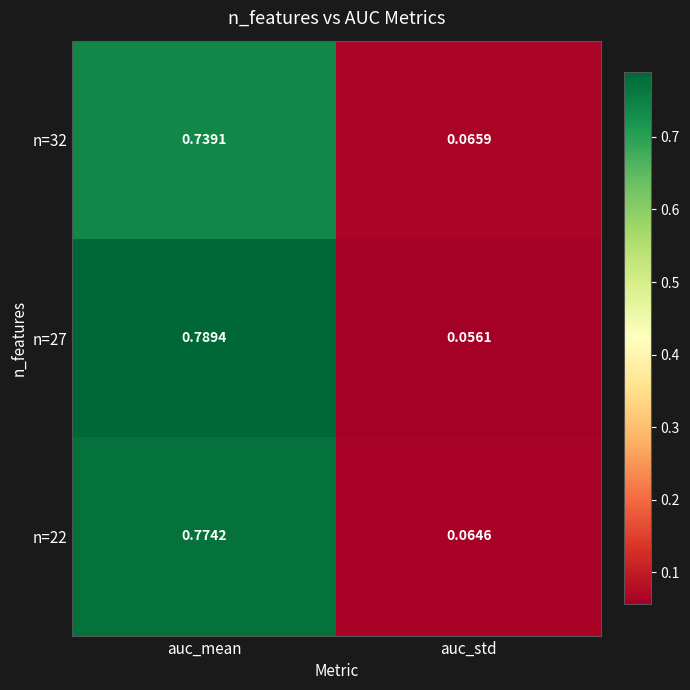

At auc_mean, list the series in order from largest to smallest.

n=27, n=22, n=32